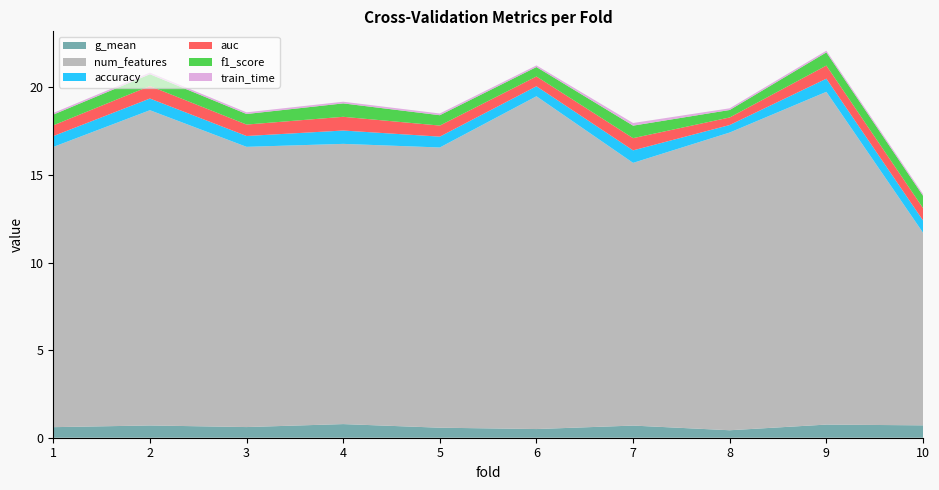

Reading left to right, extract all data points from this chart.

accuracy: 0.6	0.7	0.6	0.8	0.6	0.6	0.7	0.4	0.8	0.7
auc: 0.6	0.7	0.7	0.8	0.6	0.6	0.7	0.4	0.8	0.7
f1_score: 0.6	0.7	0.6	0.8	0.6	0.5	0.7	0.4	0.8	0.7
g_mean: 0.6	0.7	0.6	0.8	0.6	0.5	0.7	0.4	0.8	0.7
num_features: 16.0	18.0	16.0	16.0	16.0	19.0	15.0	17.0	19.0	11.0
train_time: 0.1	0.1	0.1	0.1	0.1	0.1	0.2	0.1	0.1	0.1